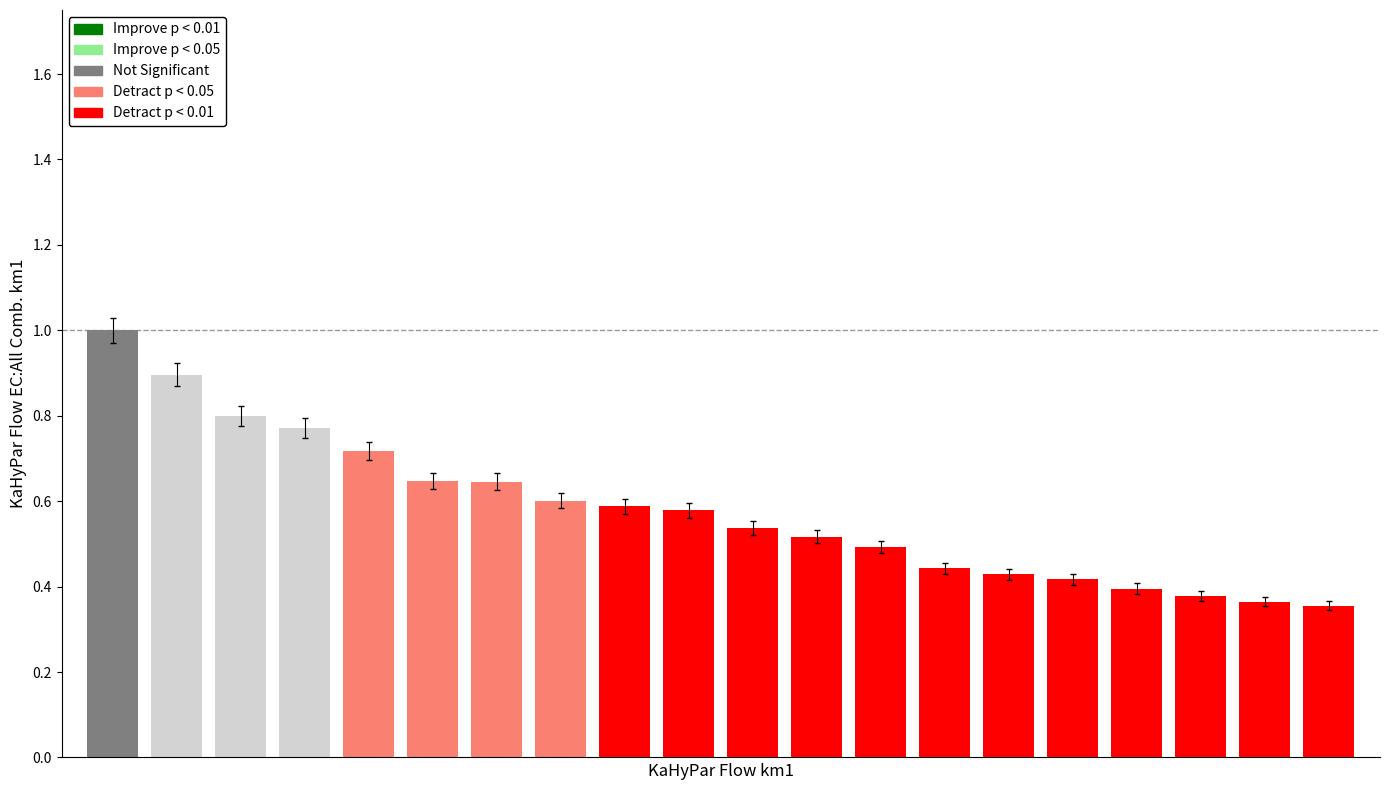

List the labels in order of value, largest first.

0, 1, 2, 3, 4, 5, 6, 7, 8, 9, 10, 11, 12, 13, 14, 15, 16, 17, 18, 19